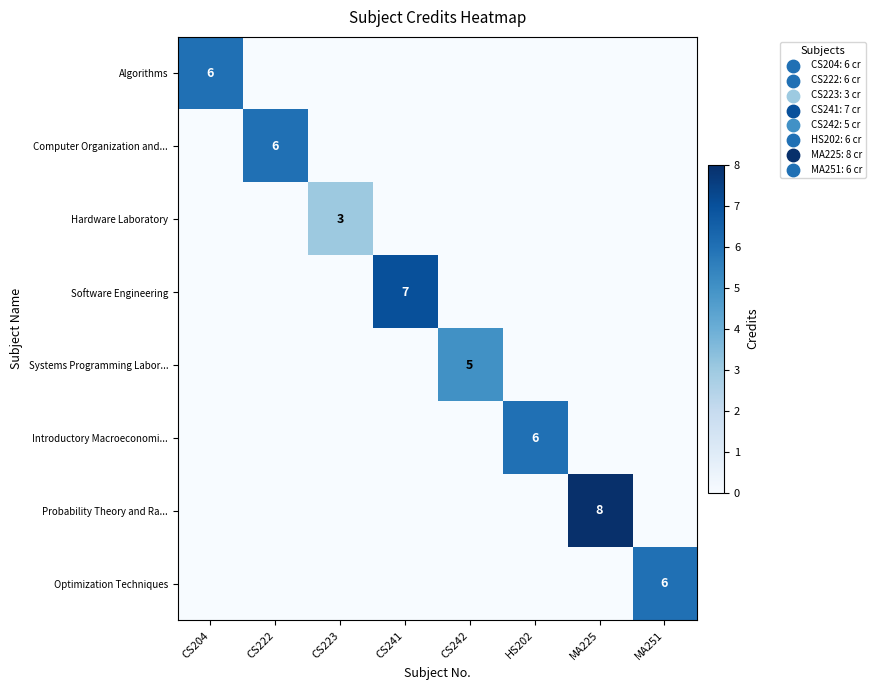

Is it true that Optimization Techniques equals 10 at MA251?

False